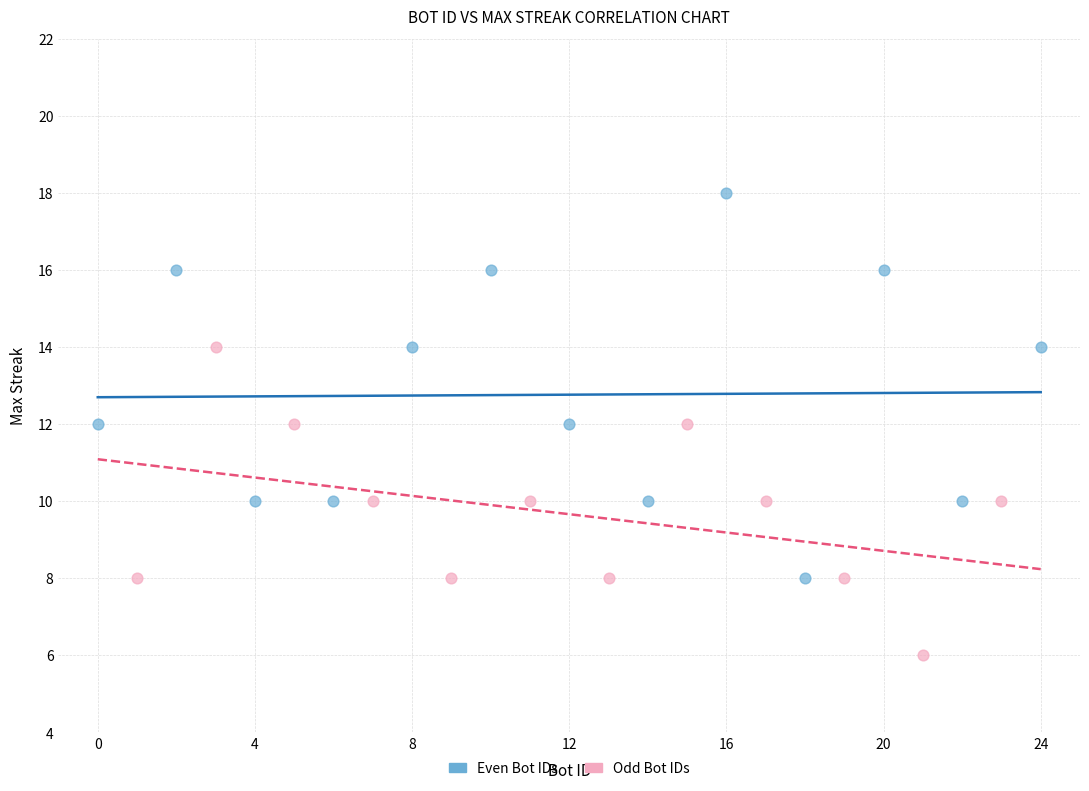

Which series has the largest Y range (max minus min)?

Even Bot IDs